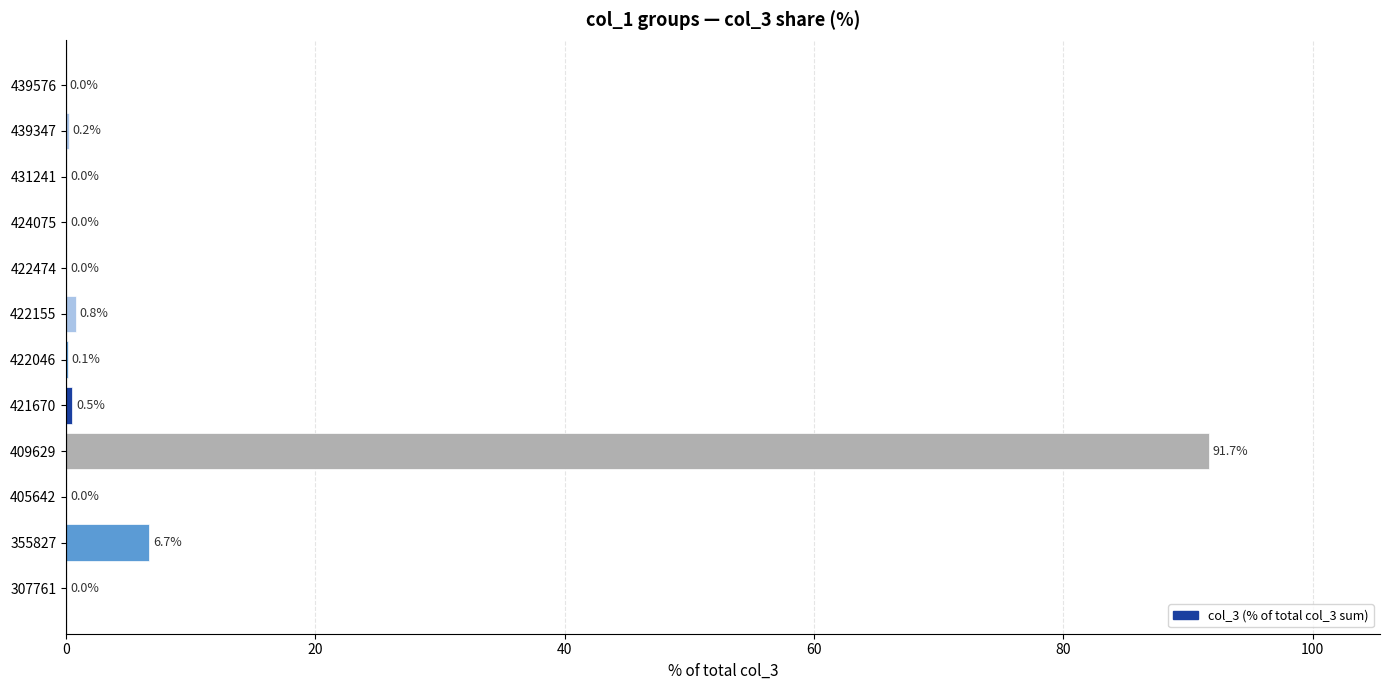

Which label corresponds to the largest value in the chart?

409629